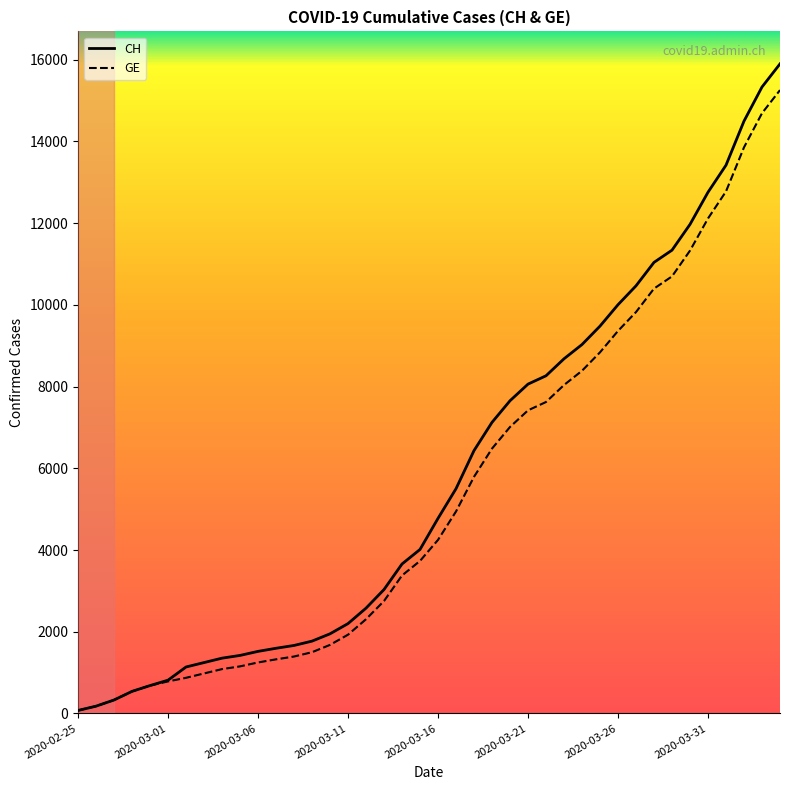

What is the maximum value shown in the chart?

15900